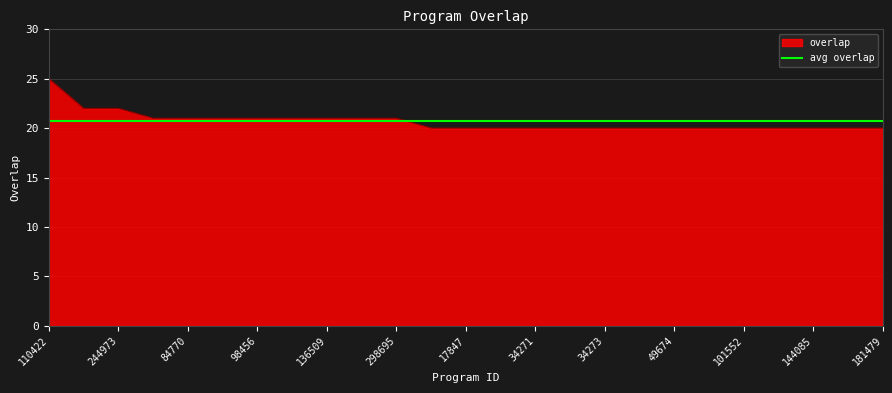

What is the maximum value for avg overlap?

20.7